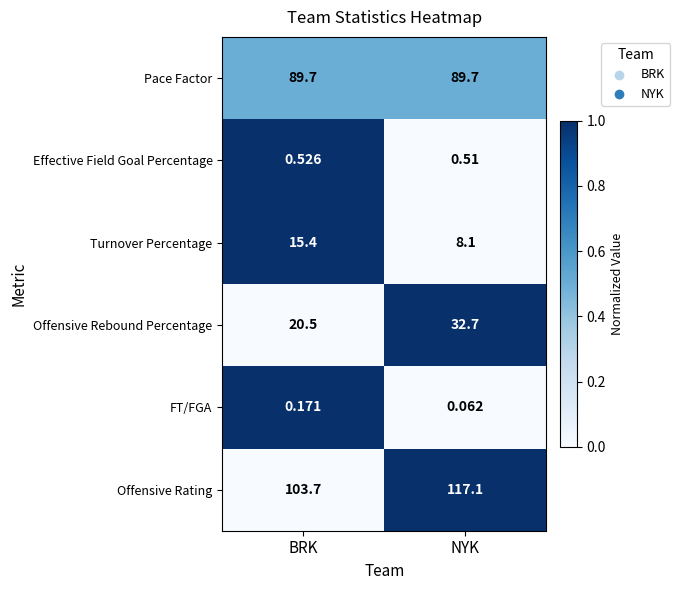

At how many categories does at least one series exceed 0?

2